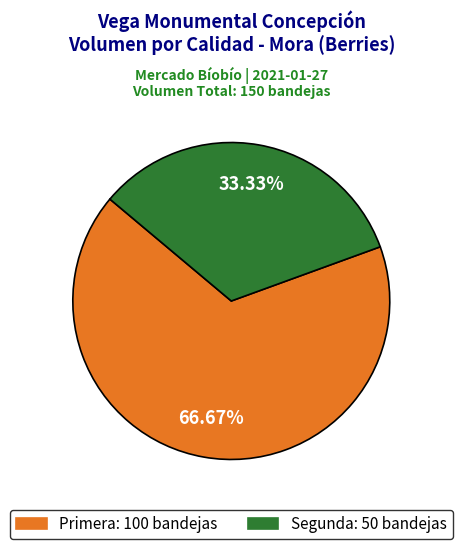

To the nearest percent, what is the average slice percentage?

50%